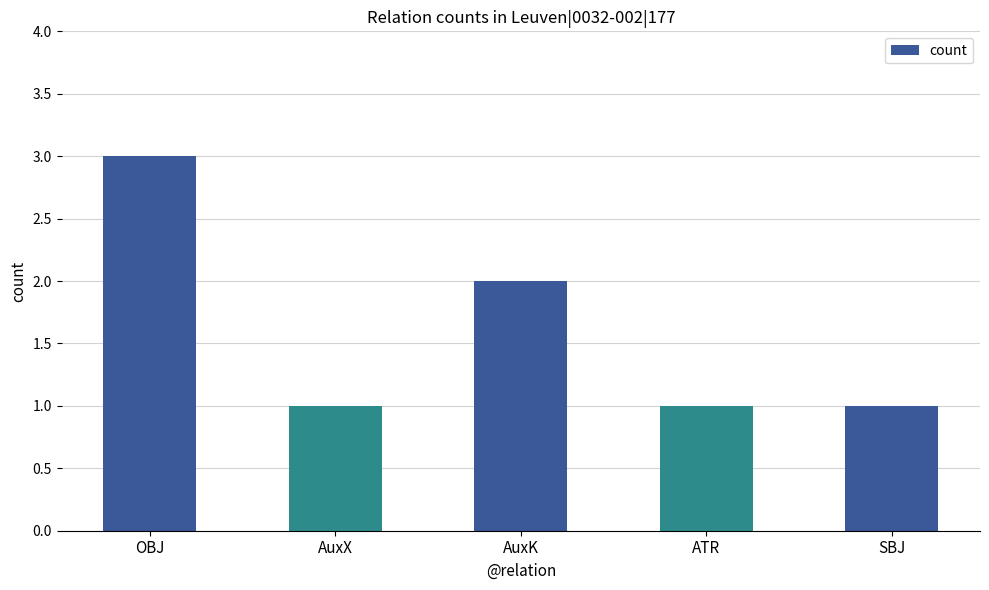

What is the average value?

2